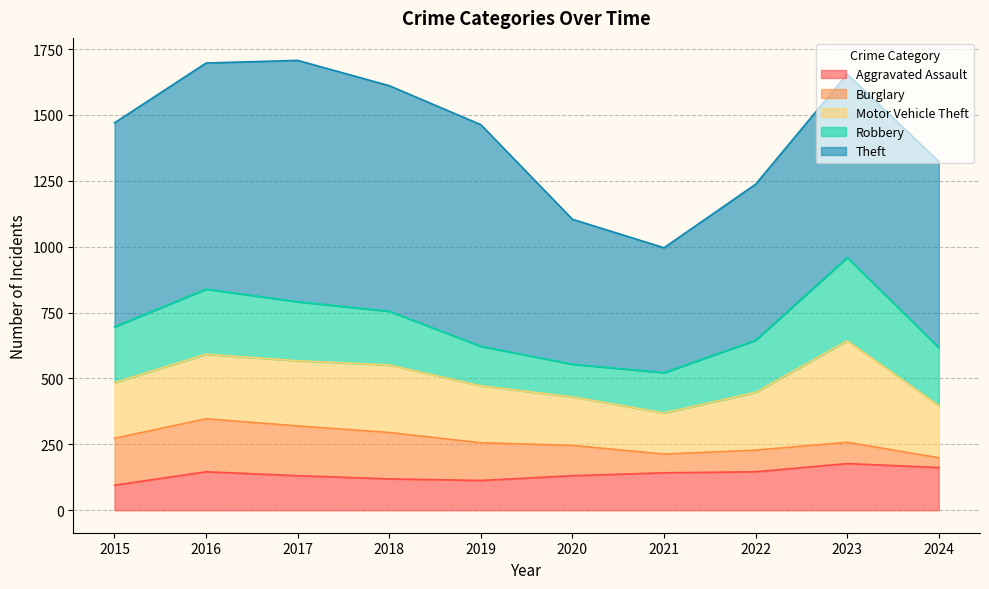

What is the maximum value for Theft?

916